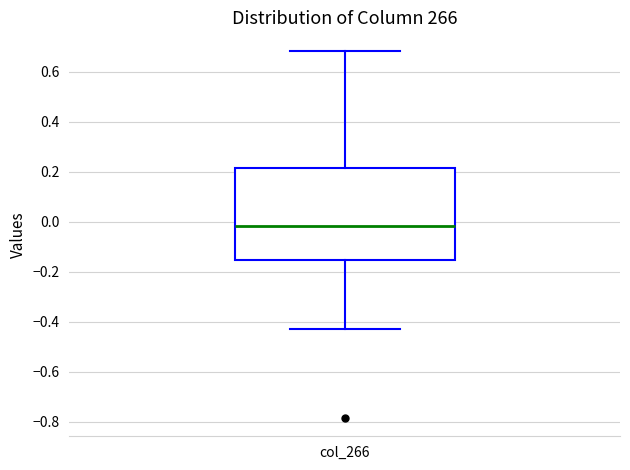

Read this box plot against the y-axis: the position of the median line, the range covered by the box, and the ends of both whiskers. The values are not printed on the chart, so give them approximately, as read against the axis.

median -0.02, box -0.16 to 0.22, whiskers -0.42 to 0.68